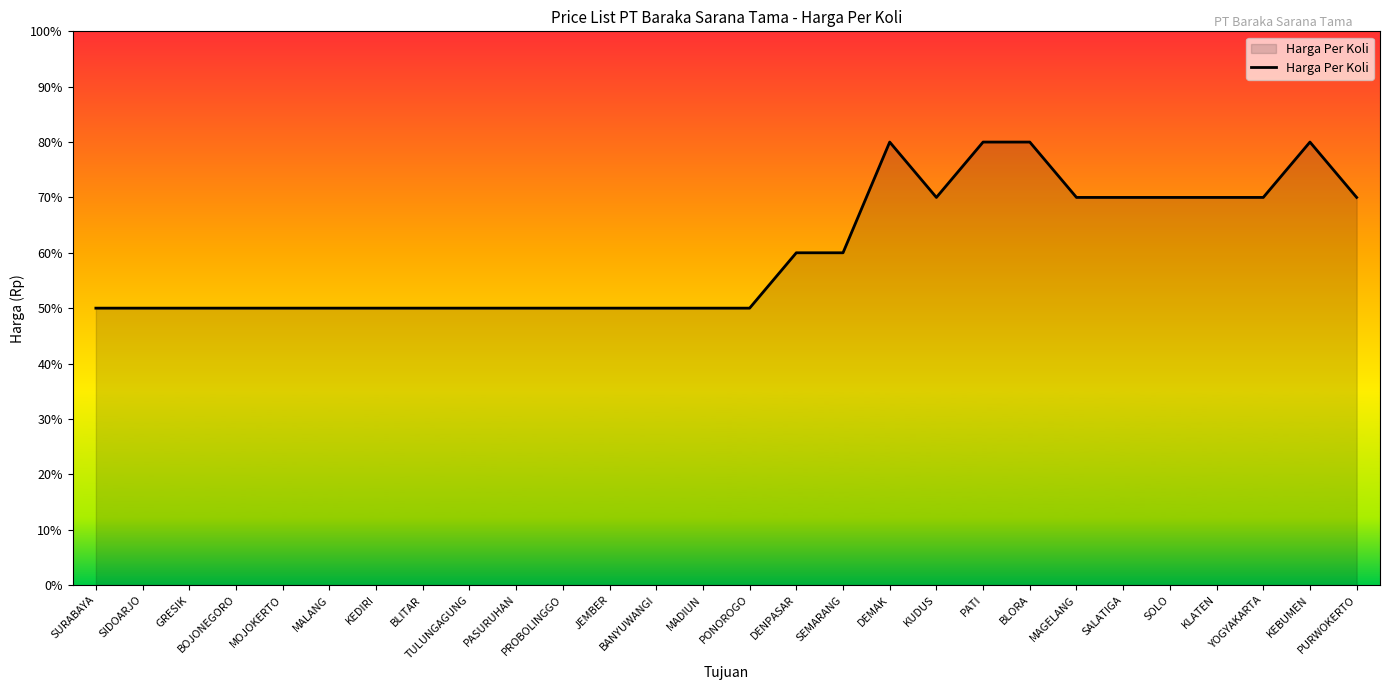

Does the chart have visible grid lines?

No